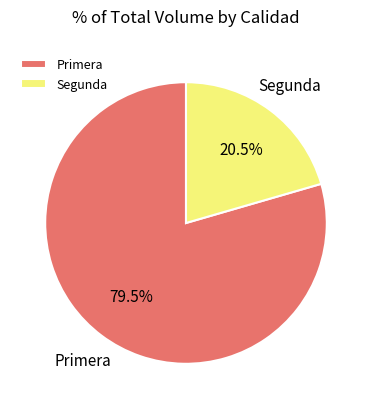

Does any single category account for the majority?

Yes